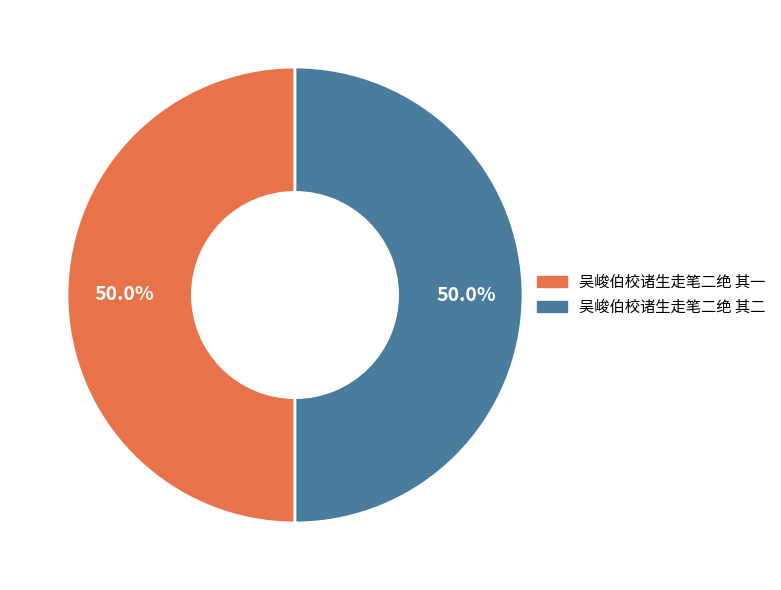

What percentage is the 吴峻伯校诸生走笔二绝 其二 slice, to the nearest percent?

50%